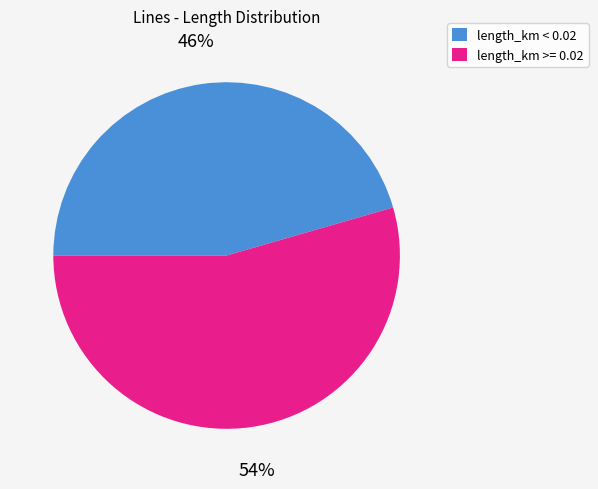

To the nearest percent, what is the average slice percentage?

50%